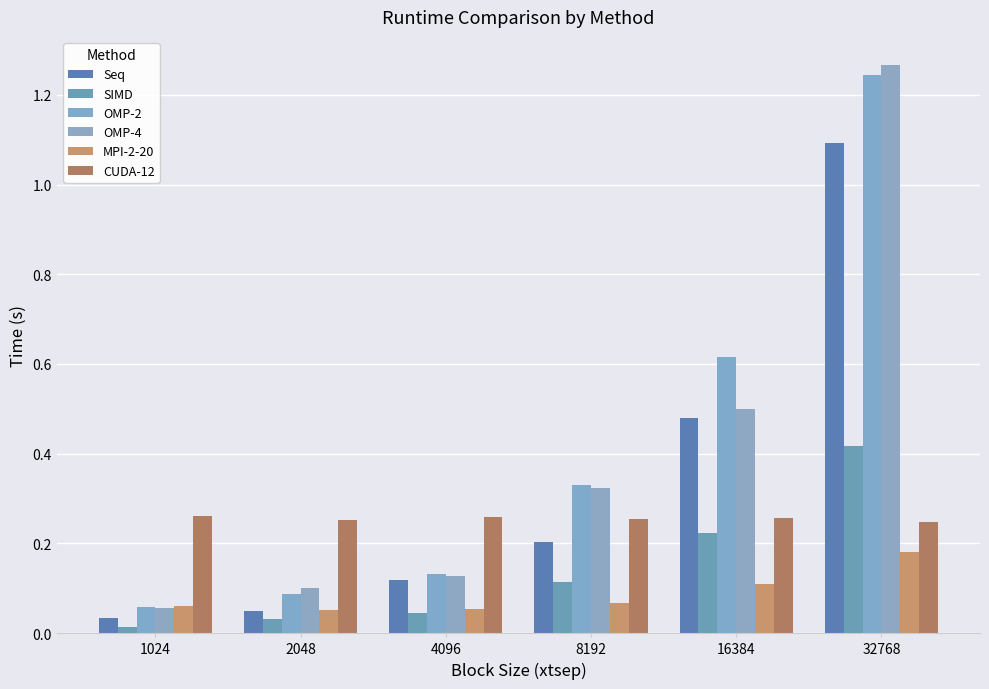

The value of OMP-2 at 4096 is 0.1. True or false?

True